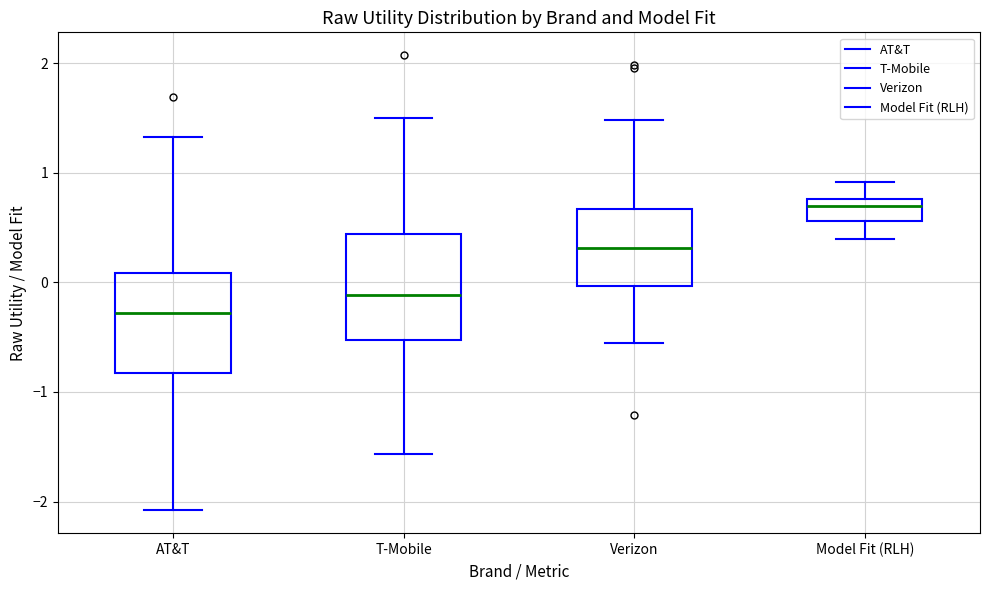

Where does the upper whisker of the box for Verizon end on the y-axis? The values are not printed on the chart, so give them approximately, as read against the axis.

1.5